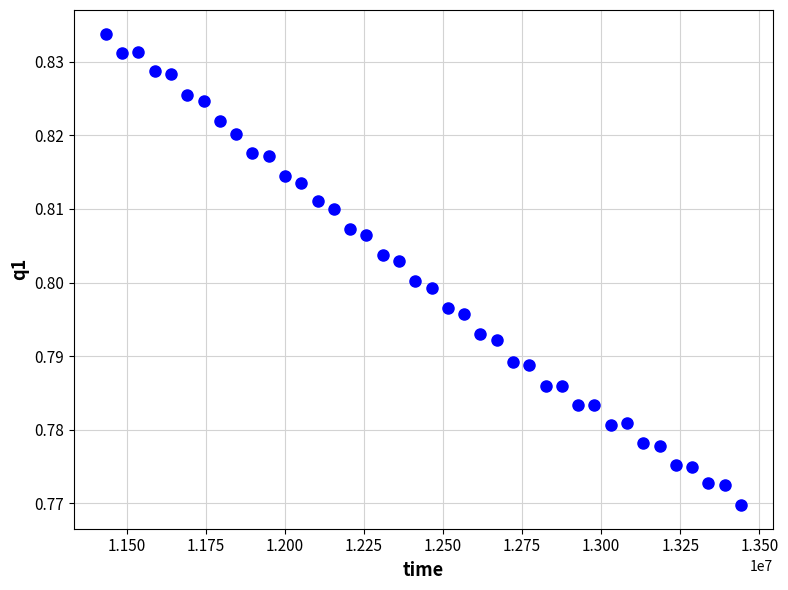

What is the range of X values (max minus min)?

2007200.0